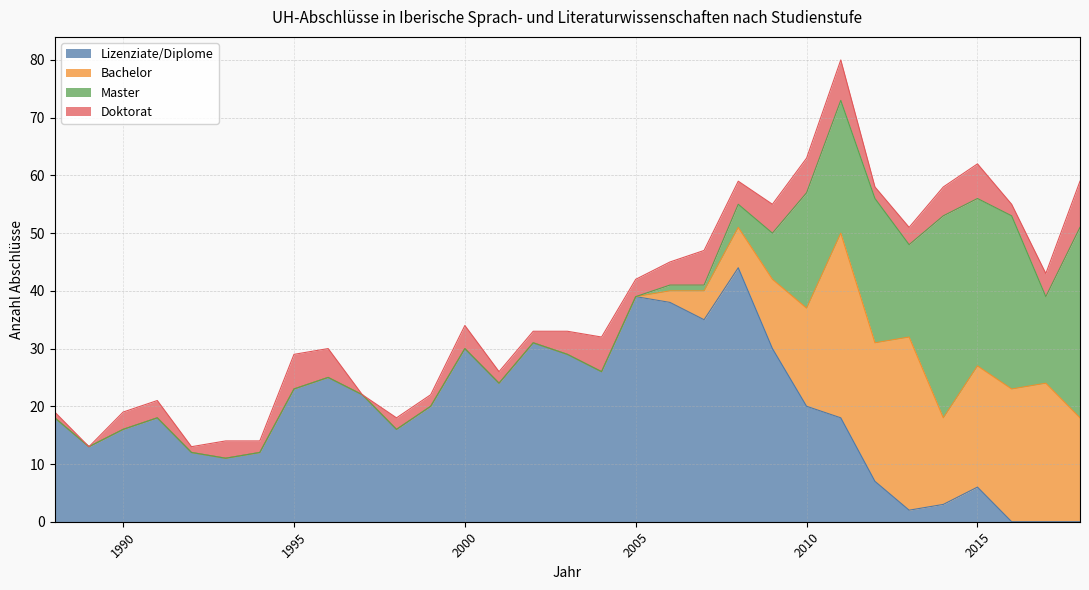

How many values in Lizenziate/Diplome are above zero?

28